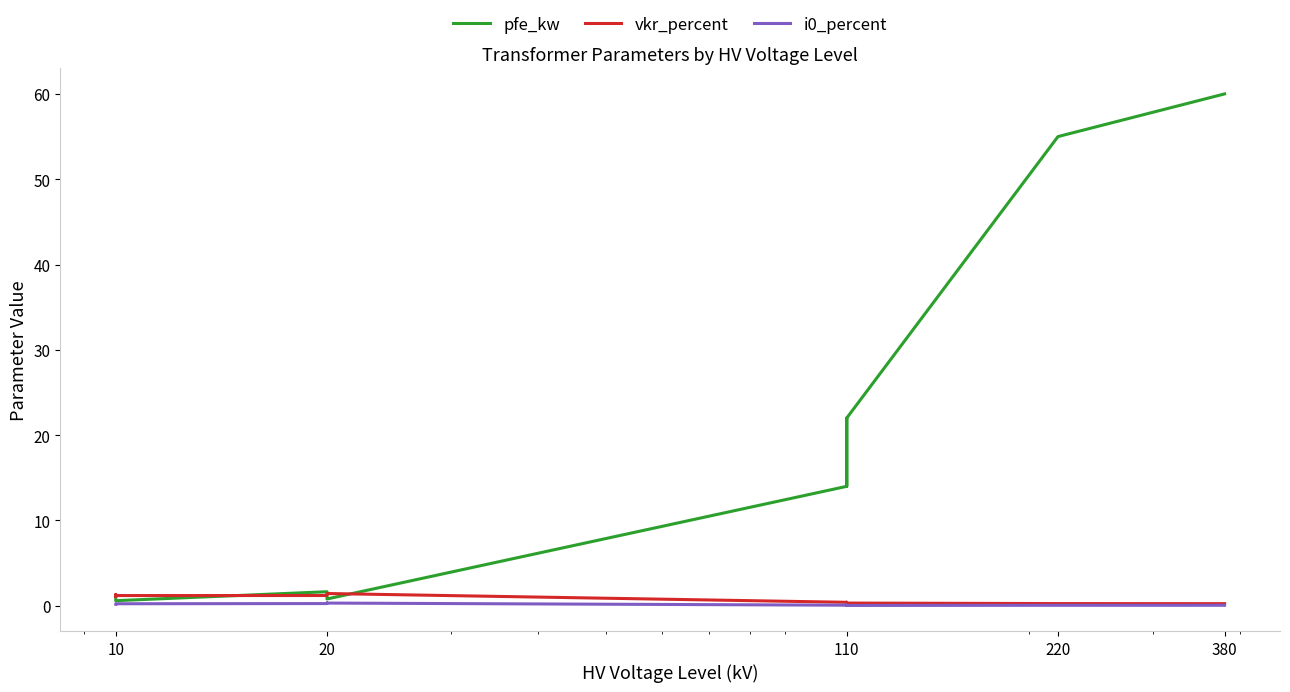

What is the difference between the maximum and second lowest values in the vkr_percent series?

1.2